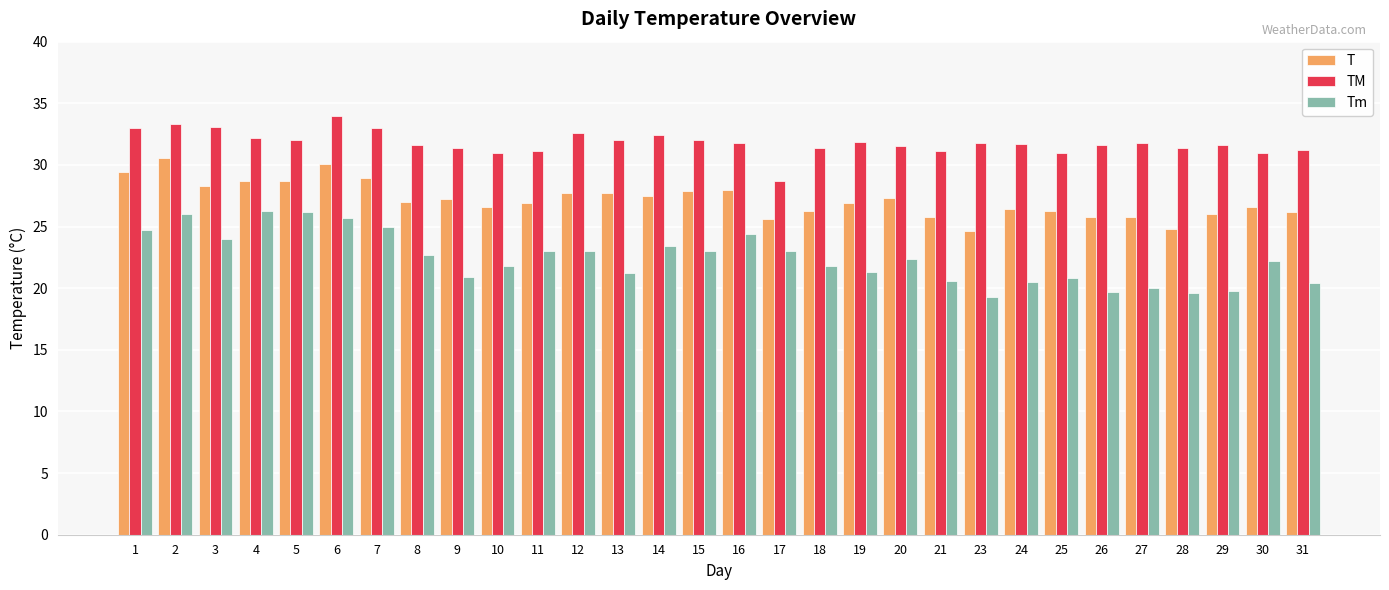

At how many categories does at least one series exceed 22?

30